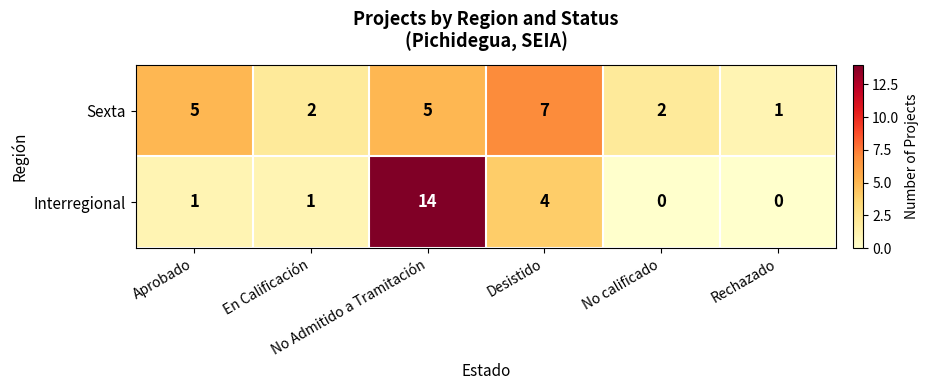

How many Sexta values are between 2 and 5?

4